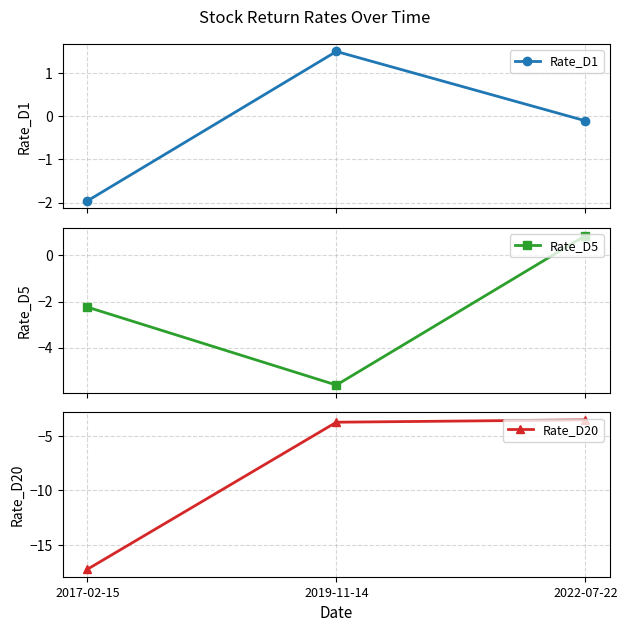

Reading right to left, what are all the values shown in this chart?

Rate_D1: -0.1	1.5	-2.0
Rate_D5: 0.9	-5.6	-2.2
Rate_D20: -3.5	-3.7	-17.2